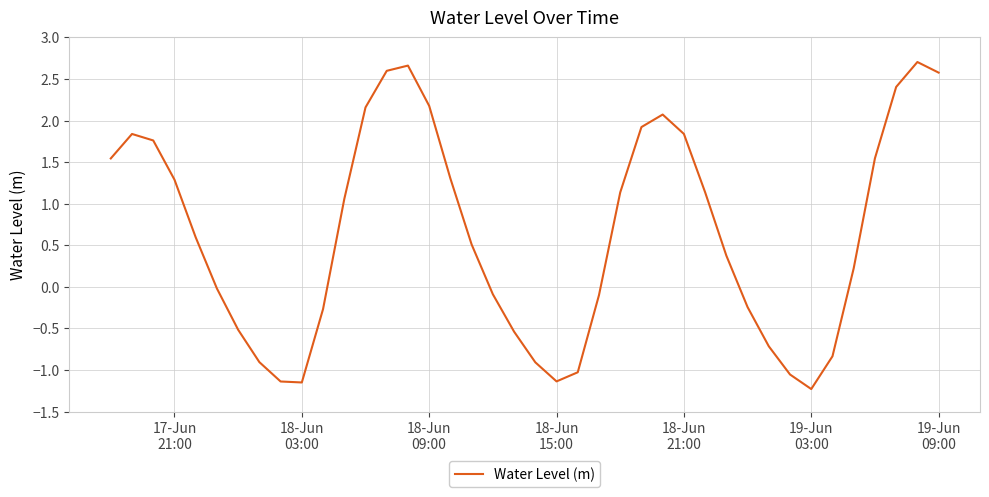

What is the average value?

0.6